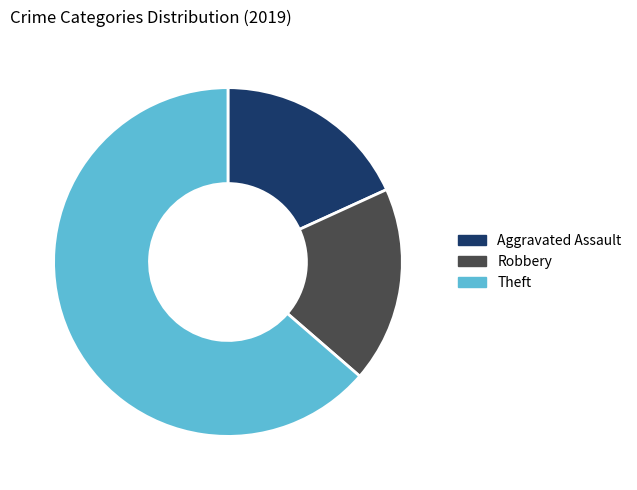

Count the number of slices in the pie.

3